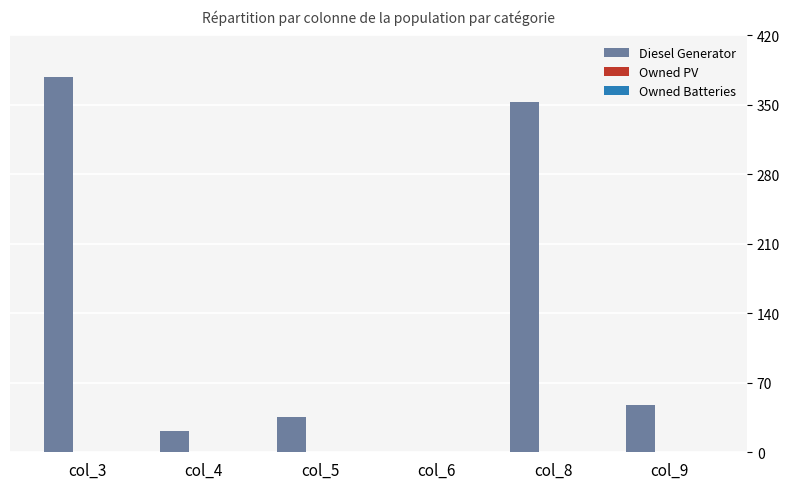

What is the change in value from col_3 to col_8?

-25